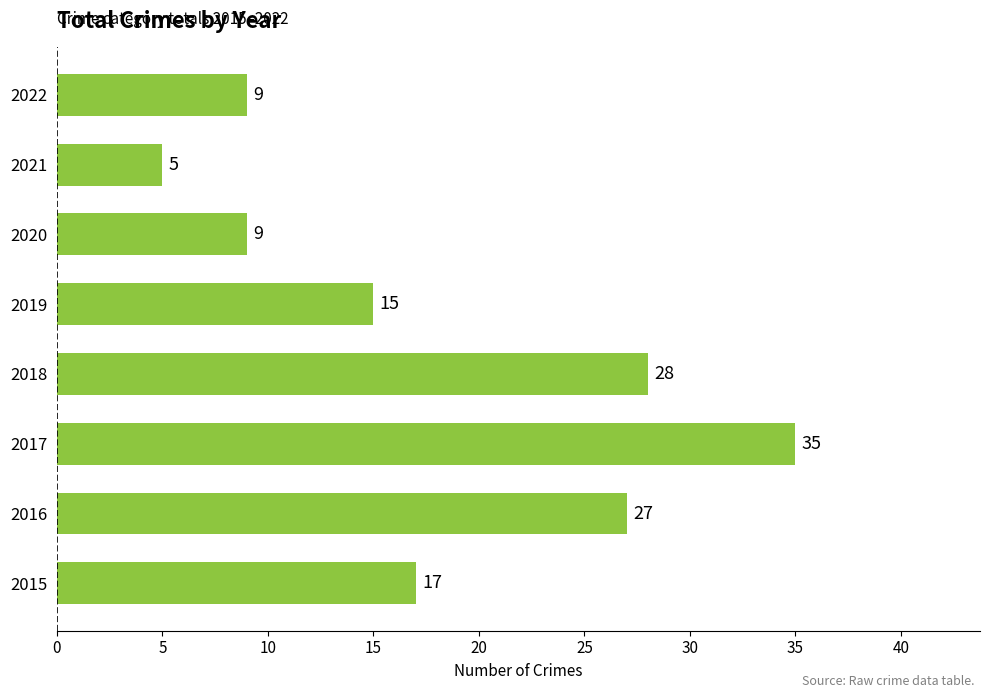

Count the number of data series in this chart.

1